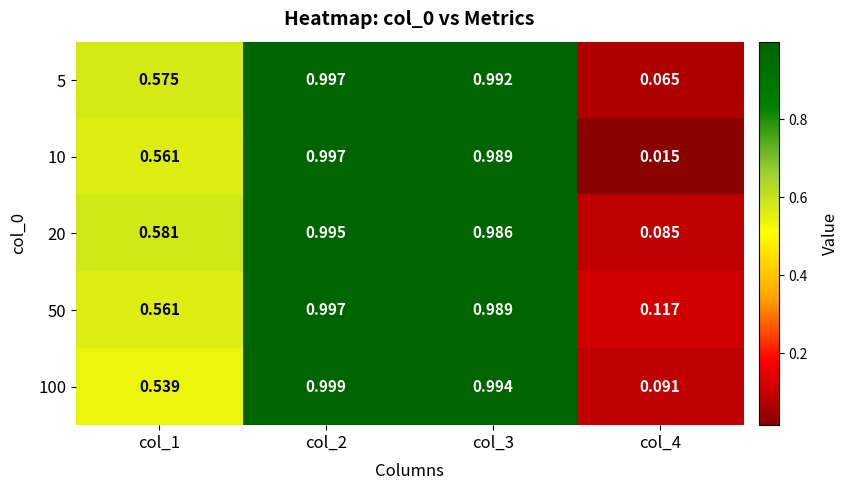

Is the value of 50 at col_1 greater than the value of 5 at col_3?

No